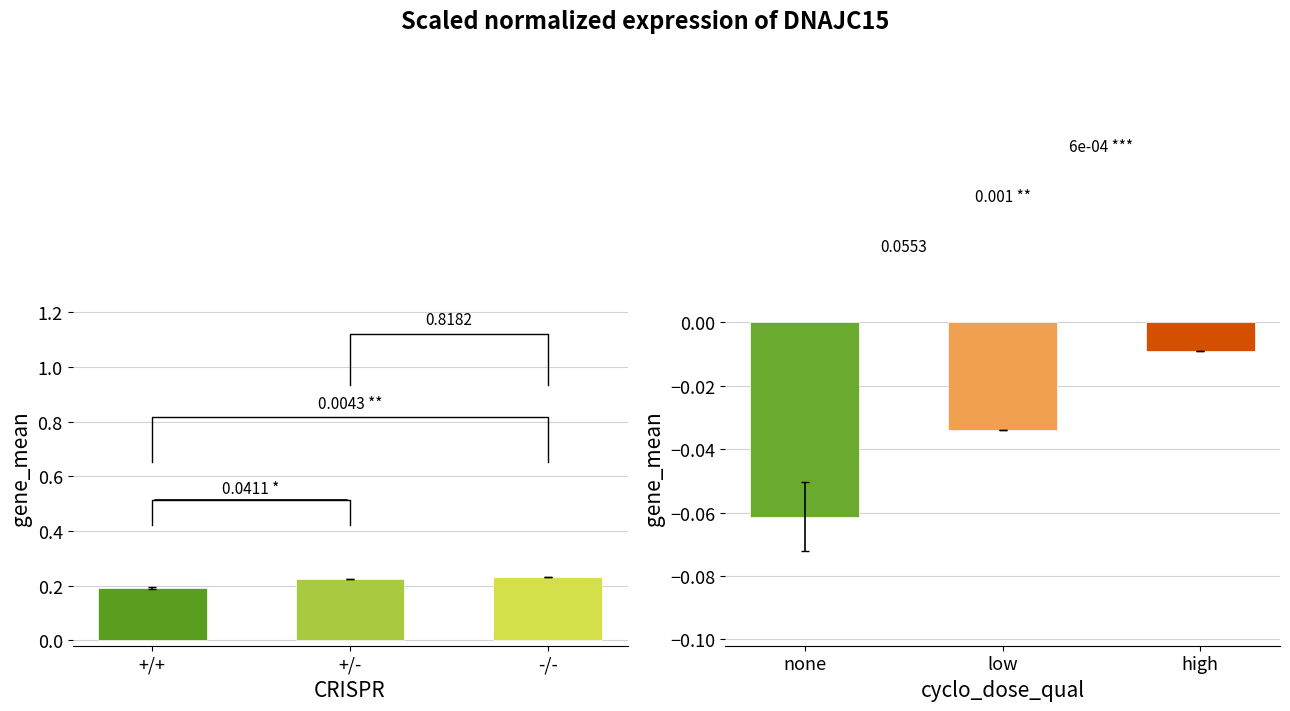

Count the values in the range 0 to 1.

3